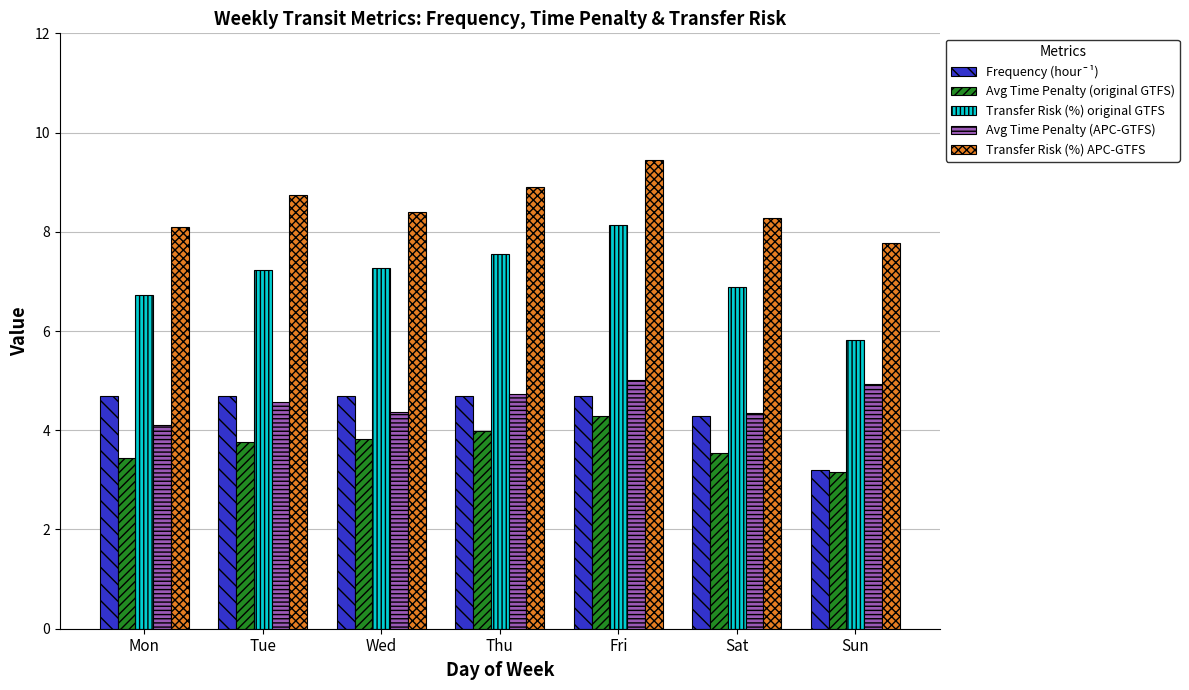

True or false: Transfer Risk (%) original GTFS has a value of 7.3 at Wed.

True